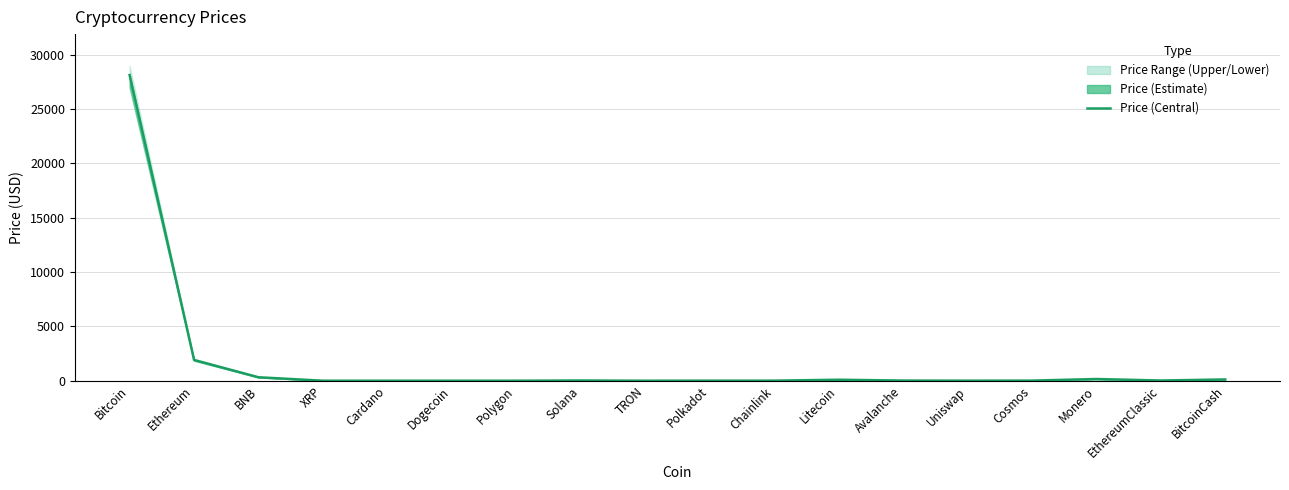

What is the sum of the values at BNB and Bitcoin?

28448.8